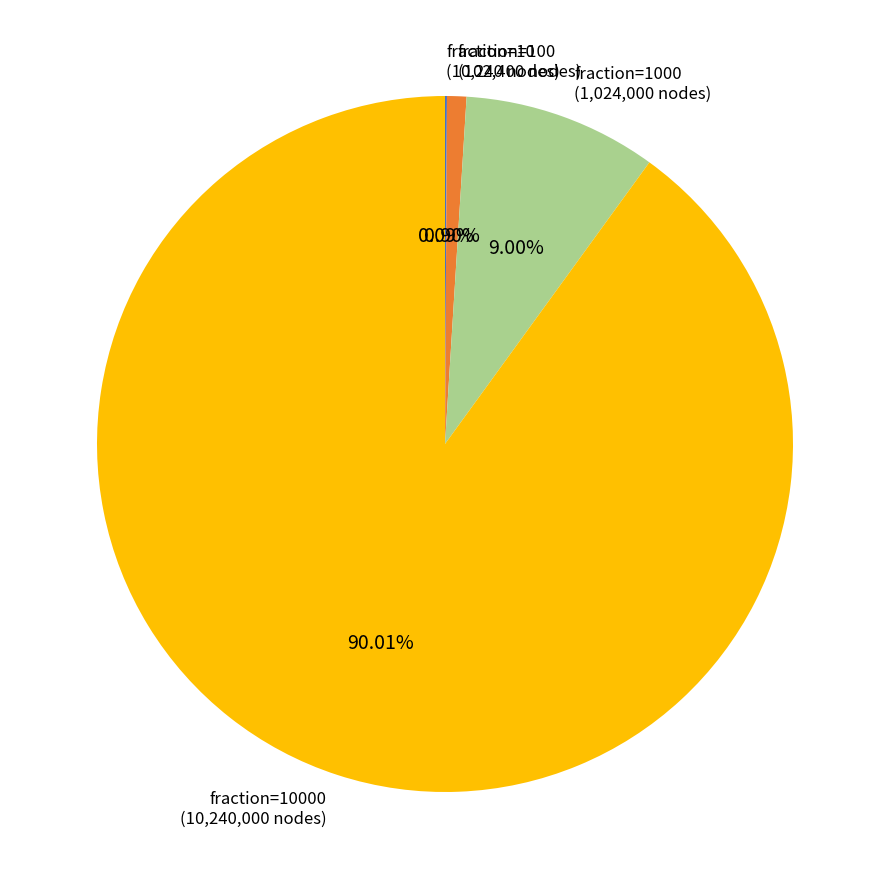

Which category accounts for the majority?

fraction=10000 (10,240,000 nodes)